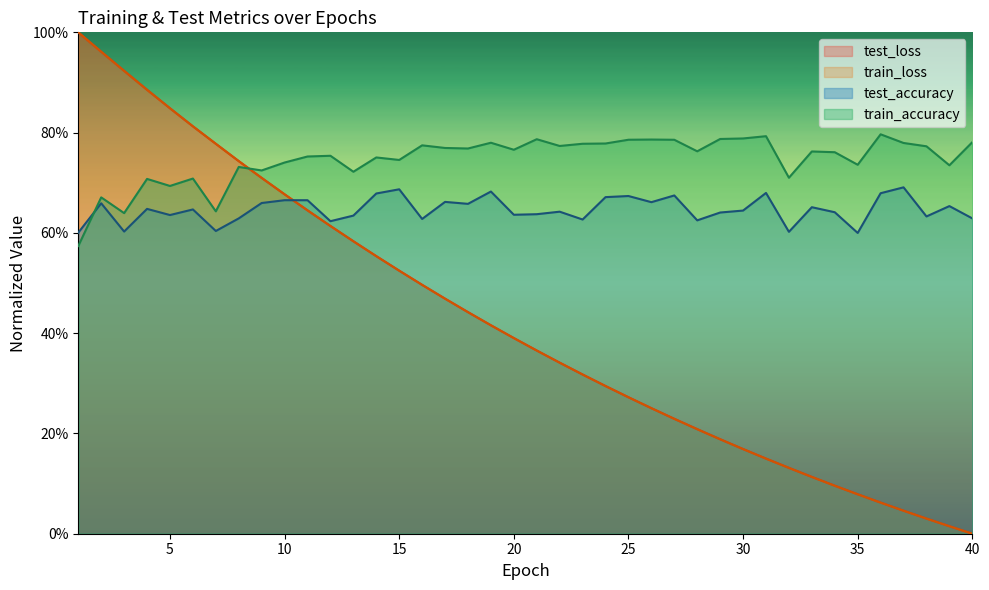

List the series in order of their peak value, highest first.

train_loss, test_loss, train_accuracy, test_accuracy